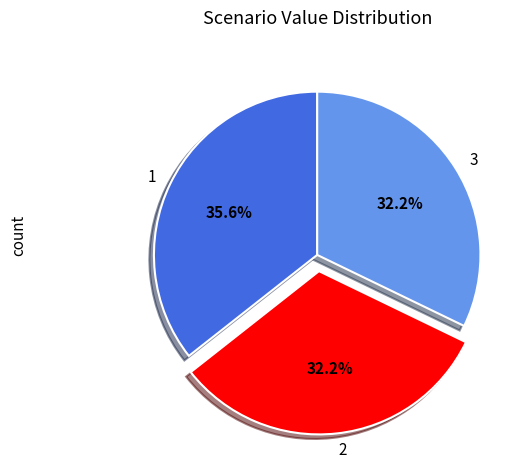

What is the largest slice in the pie chart?

1